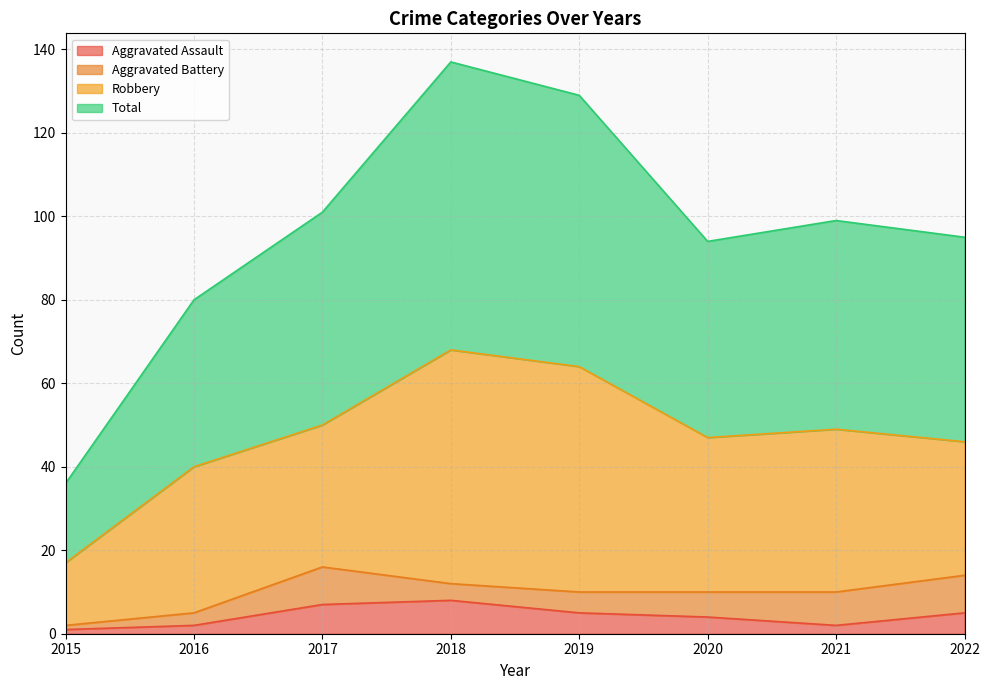

True or false: Aggravated Assault has a value of 3 at 2016.

False